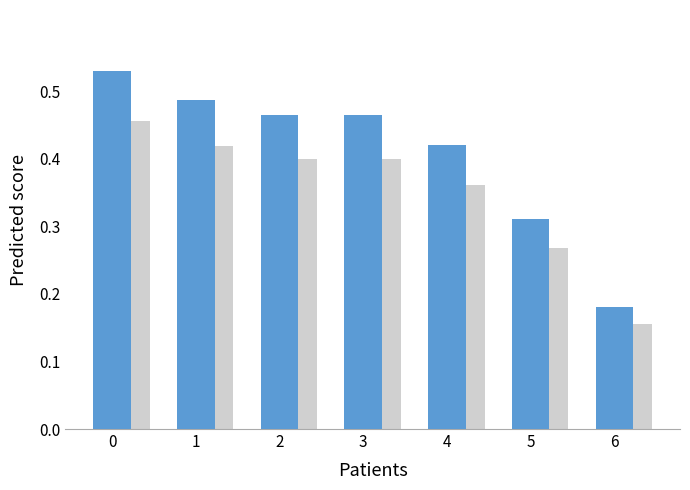

At which category does the chart reach its minimum across all series?

6